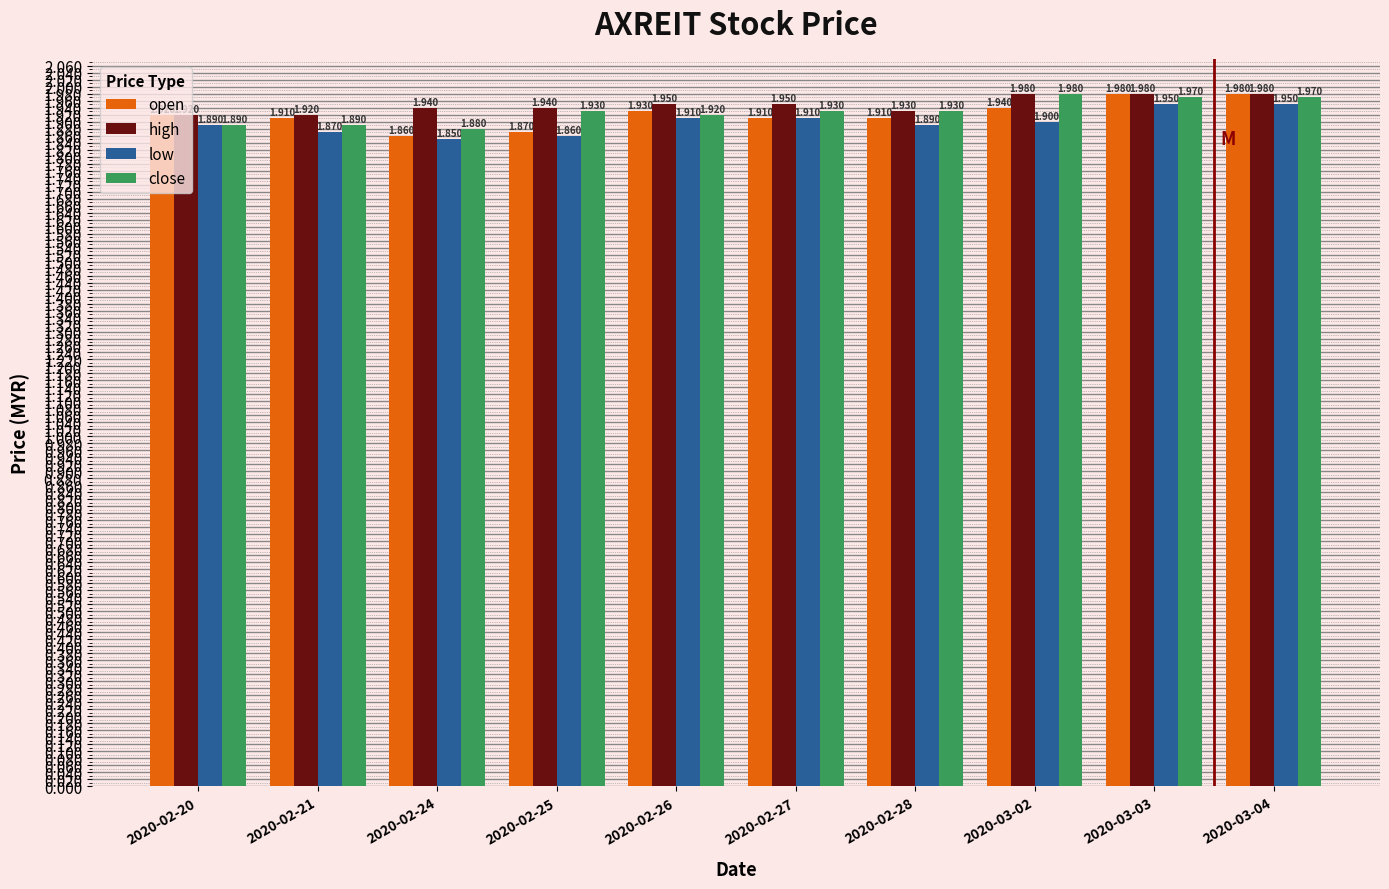

What is the sum of the close values at 2020-02-25 and 2020-03-02?

3.9